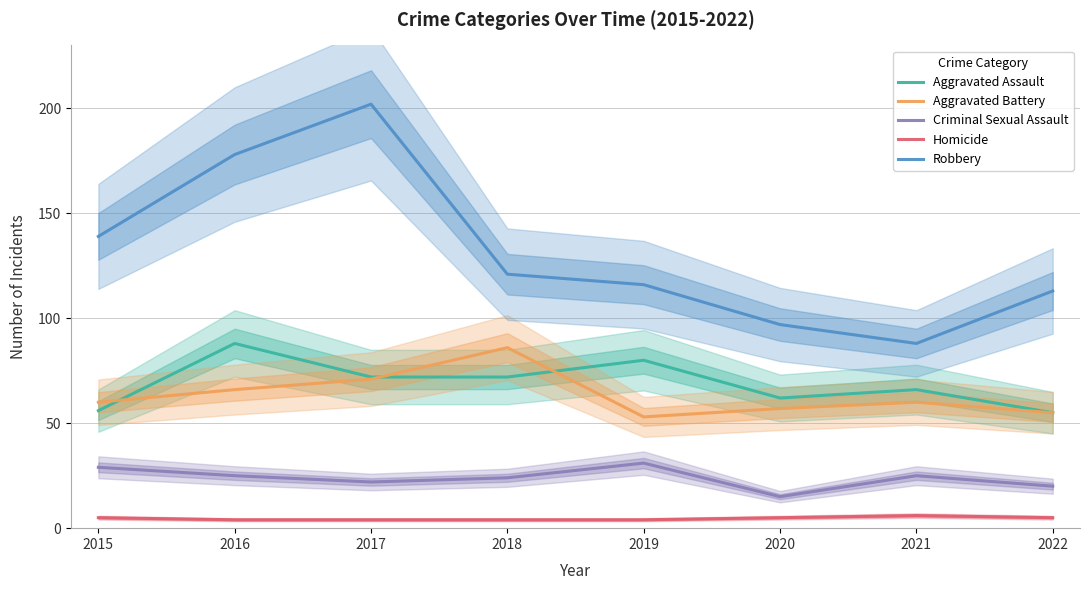

Which series has the largest total across all categories?

Robbery